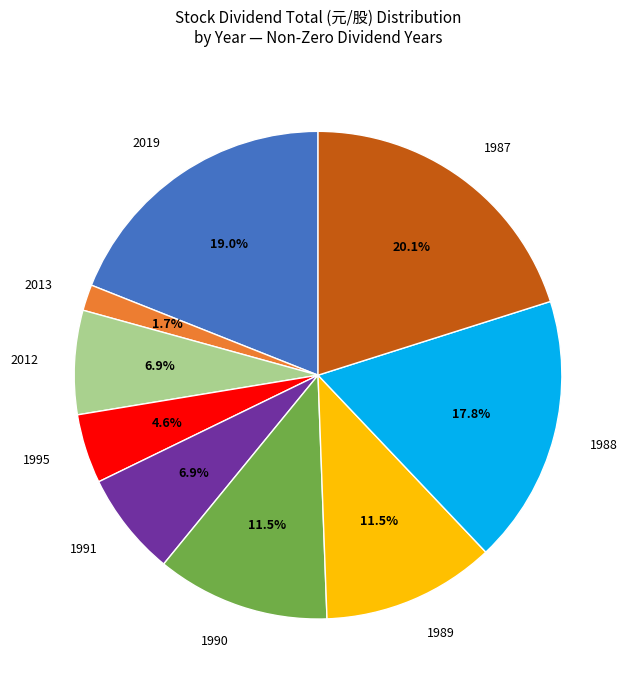

Do 2019 and 1990 together represent more than half of the pie?

No